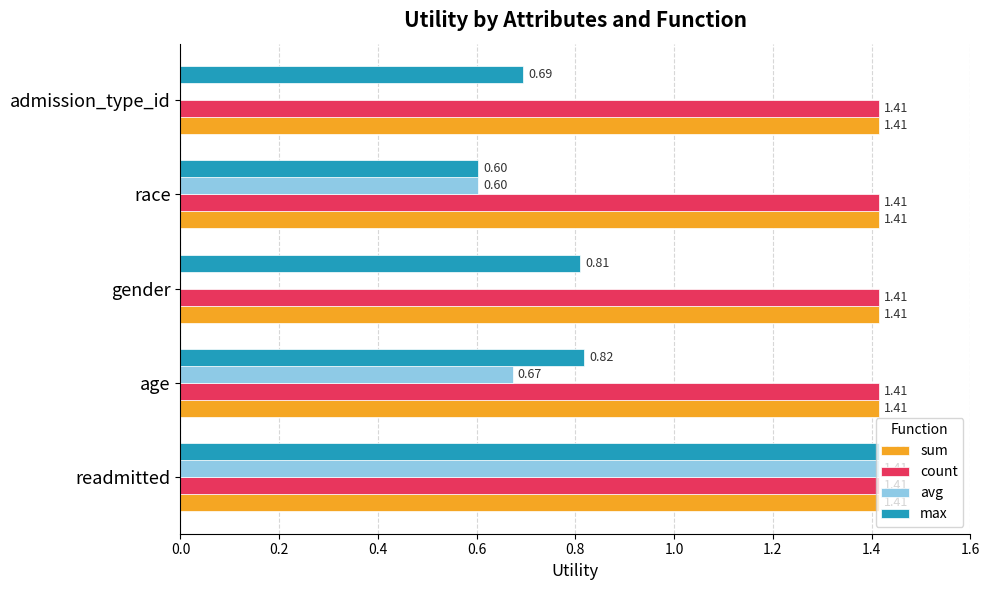

How many series are shown in this chart?

4